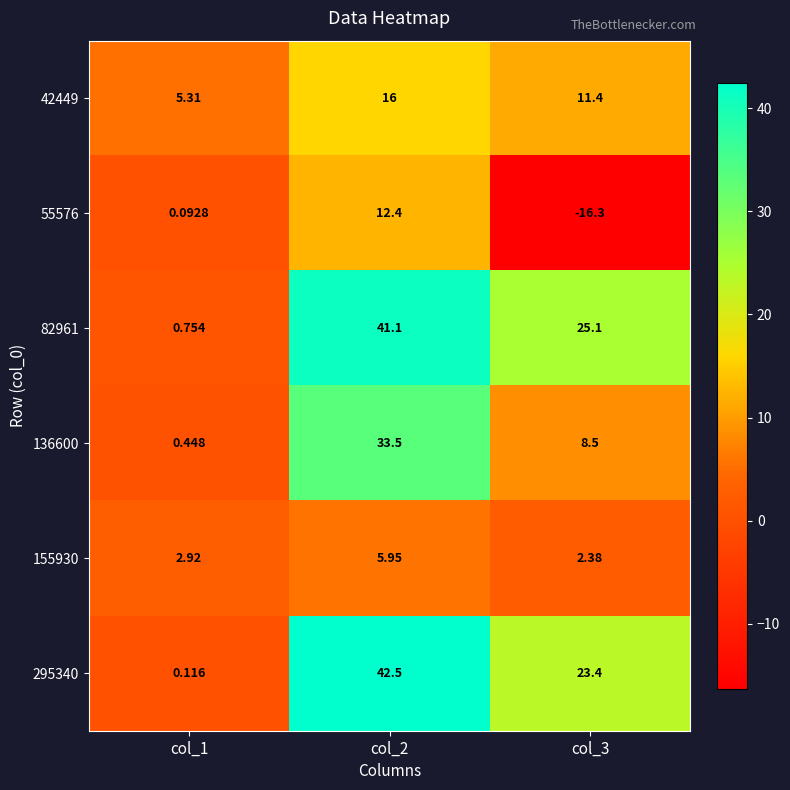

What is the minimum value shown in the chart?

-16.3